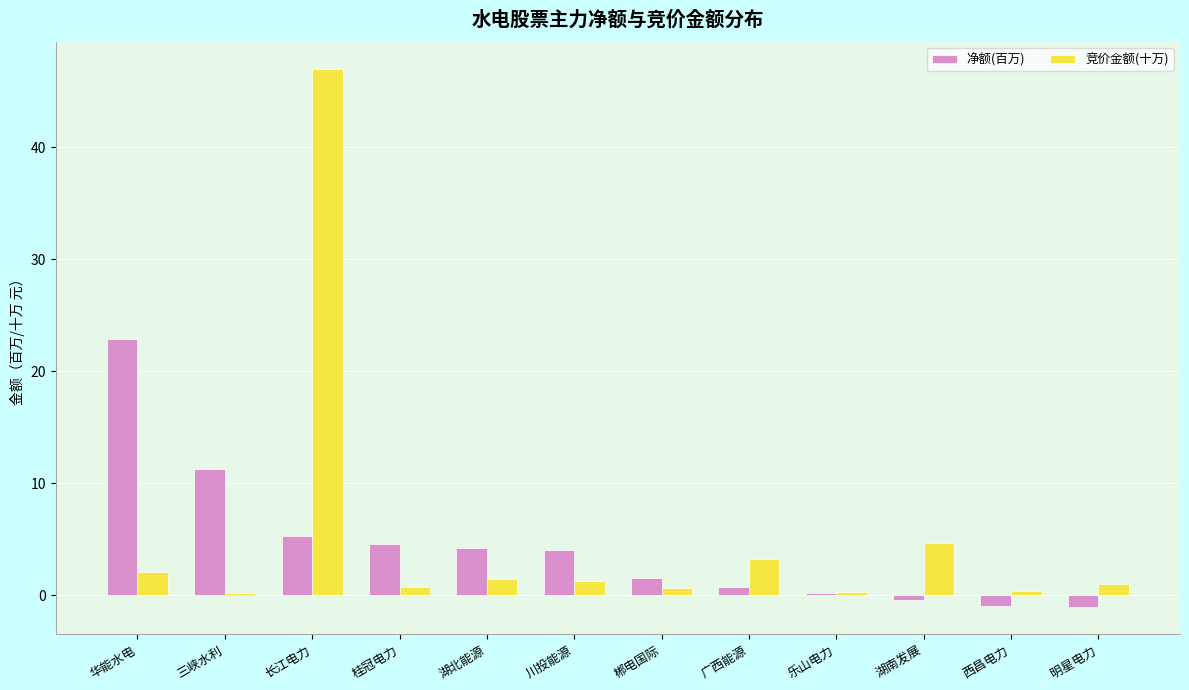

What is the average value of the 竞价金额(十万) series?

5.2